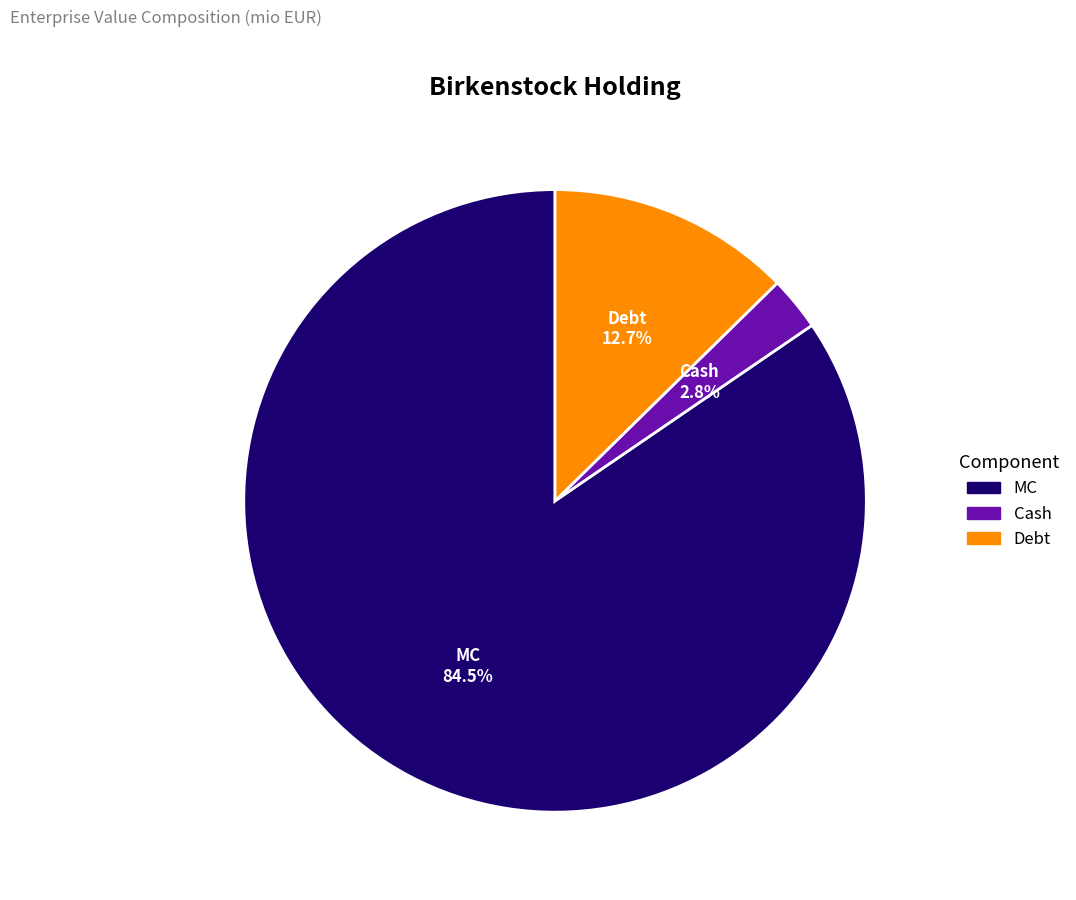

Between Debt and Cash, which is larger?

Debt